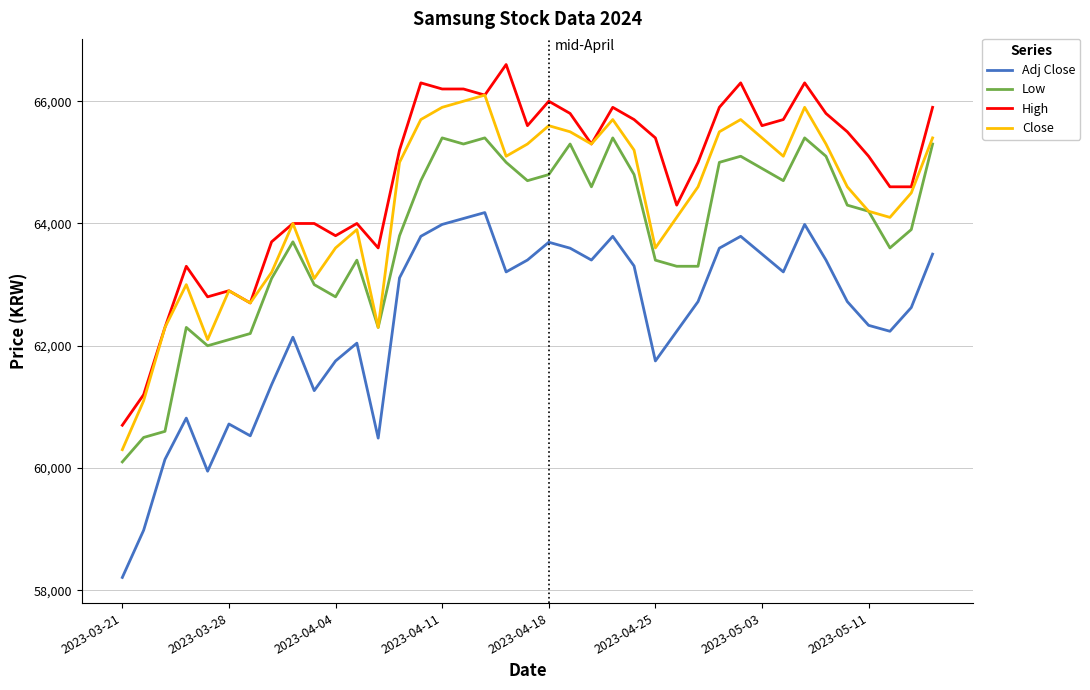

What are all the series names shown in the legend?

Adj Close, Low, High, Close